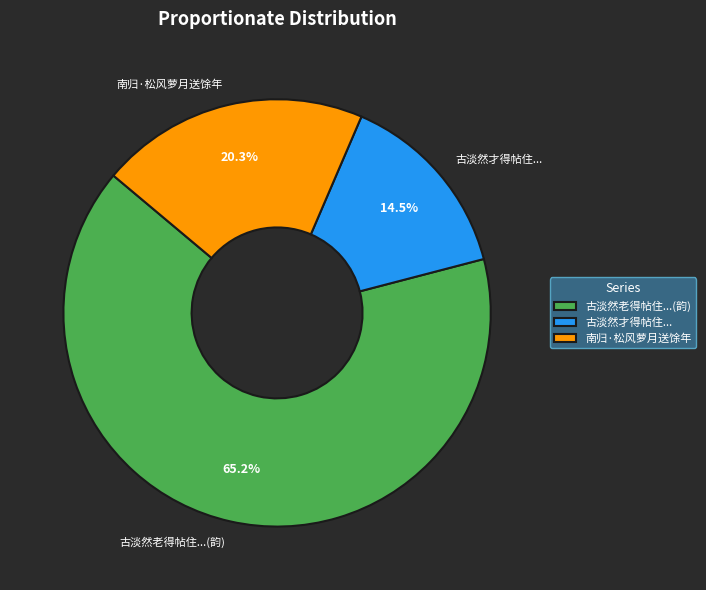

What is the smallest slice in the pie chart?

古淡然才得帖住...